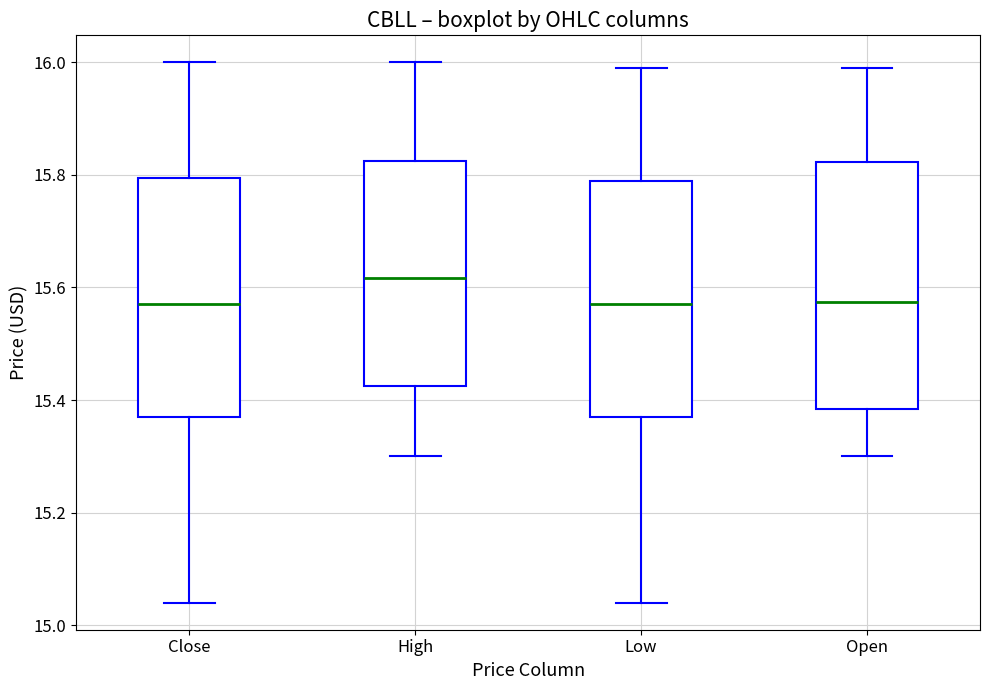

Where does the median line of the box for Low sit on the y-axis? The values are not printed on the chart, so give them approximately, as read against the axis.

15.56